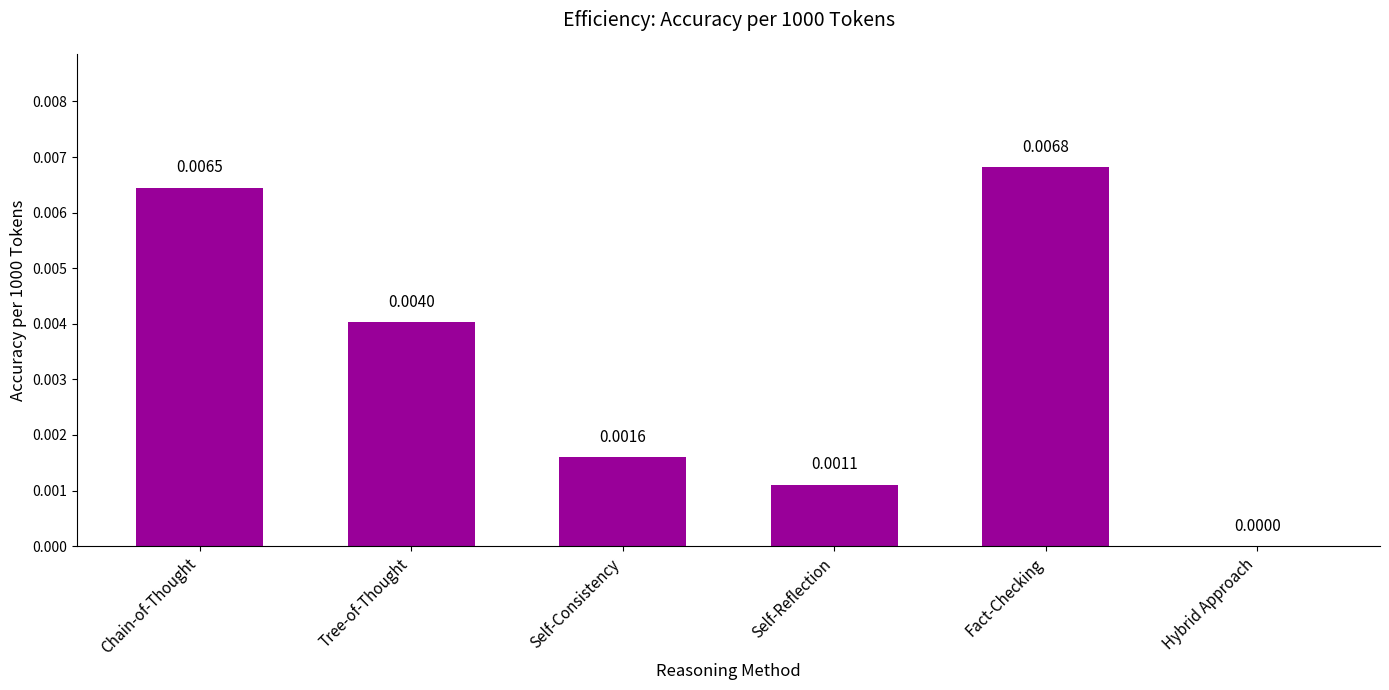

Which category has the highest value across all series?

Fact-Checking